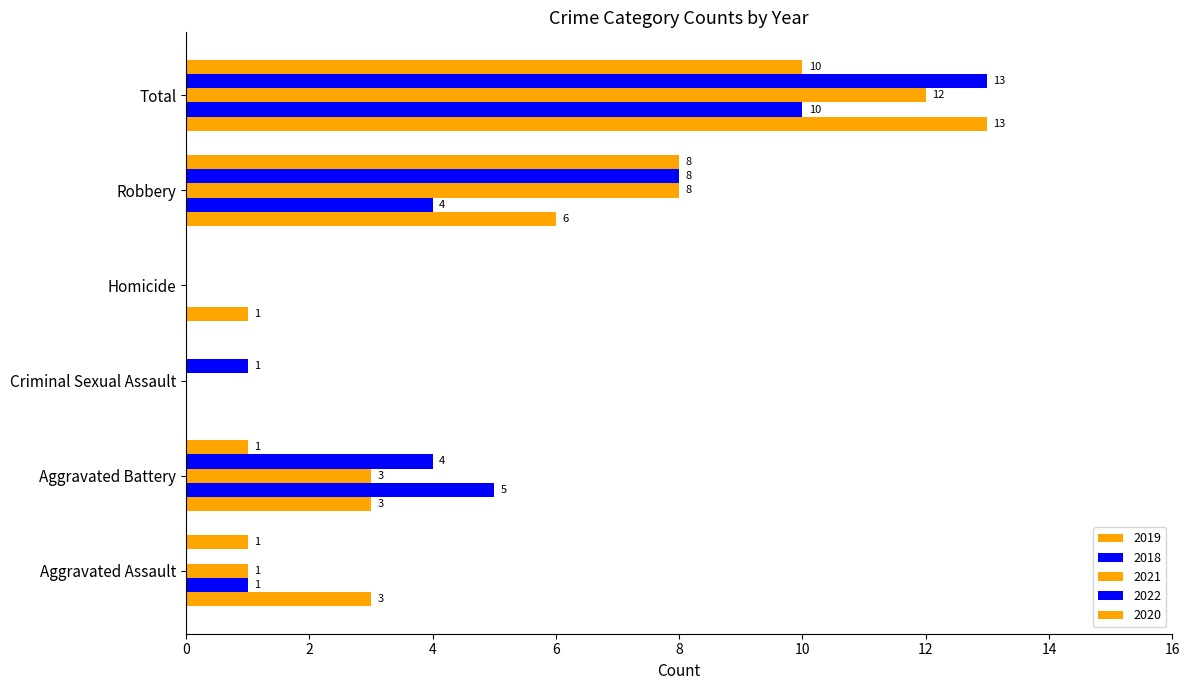

At which label is 2019 closest to 6?

Robbery